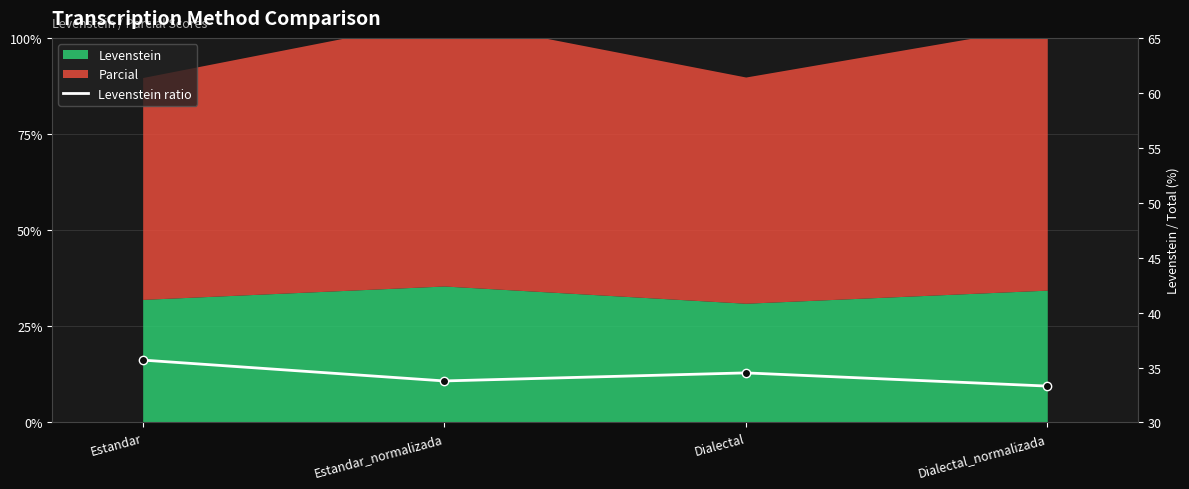

Count the values in the range 33 to 35.

3